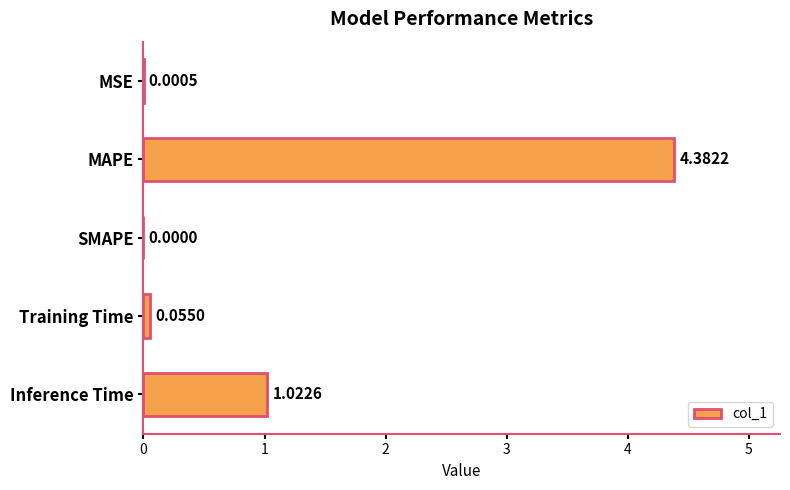

Where is the data nearest to the value 2?

Inference Time